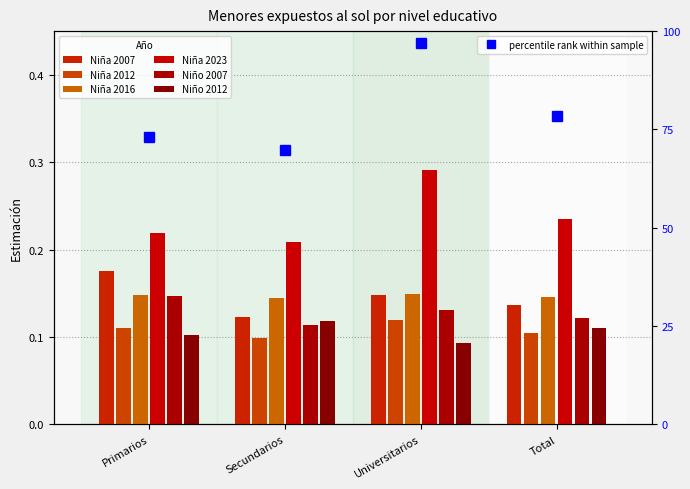

What position from the left is Secundarios?

2